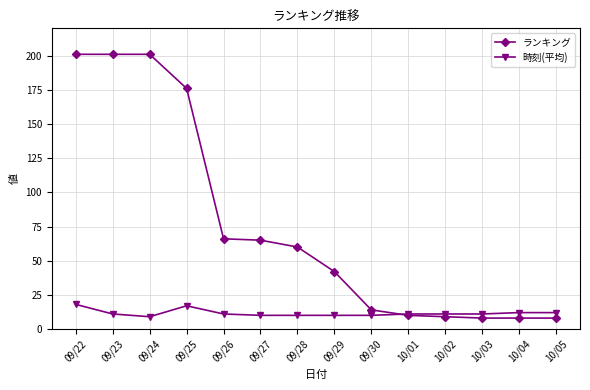

Reading right to left, extract all data points from this chart.

ランキング: 10/05=8	10/04=8	10/03=8	10/02=9	10/01=10	09/30=14	09/29=42	09/28=60	09/27=65	09/26=66	09/25=176	09/24=201	09/23=201	09/22=201
時刻(平均): 10/05=12	10/04=12	10/03=11	10/02=11	10/01=11	09/30=10	09/29=10	09/28=10	09/27=10	09/26=11	09/25=17	09/24=9	09/23=11	09/22=18